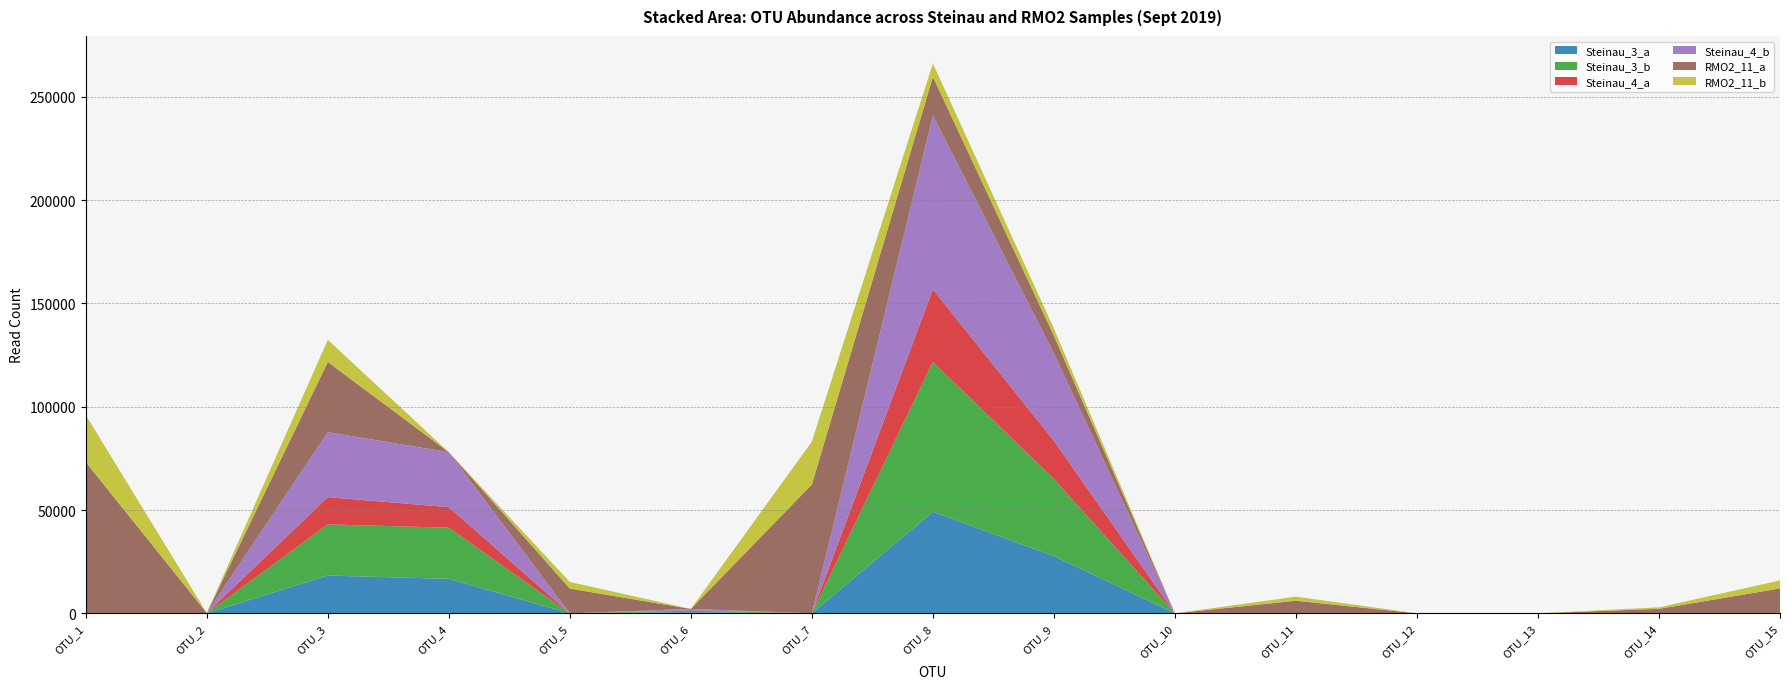

Reading left to right, extract all data points from this chart.

Steinau_3_a: 0	41	18291	16666	0	559	0	49129	27716	0	0	0	0	0	0
Steinau_3_b: 0	48	24758	24759	0	721	0	72566	37258	0	0	0	0	0	0
Steinau_4_a: 0	49	13192	9957	0	248	0	35137	18536	0	0	0	0	0	0
Steinau_4_b: 0	0	31439	26602	0	591	0	84142	42260	0	0	0	0	0	0
RMO2_11_a: 73207	0	33964	0	11973	0	62378	18676	8560	0	6079	0	0	2159	12040
RMO2_11_b: 22730	0	10729	0	3177	0	20734	6494	3516	0	1976	0	0	733	3871